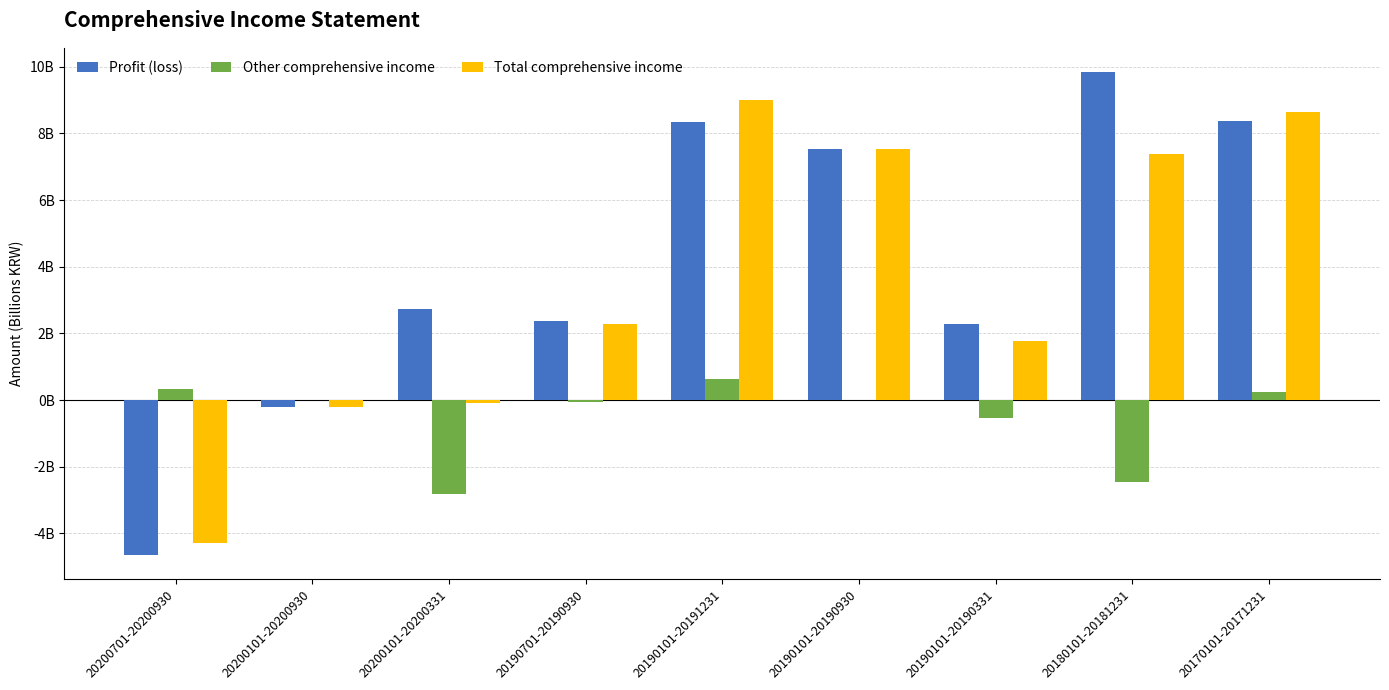

What are all the series names shown in the legend?

Profit (loss), Other comprehensive income, Total comprehensive income